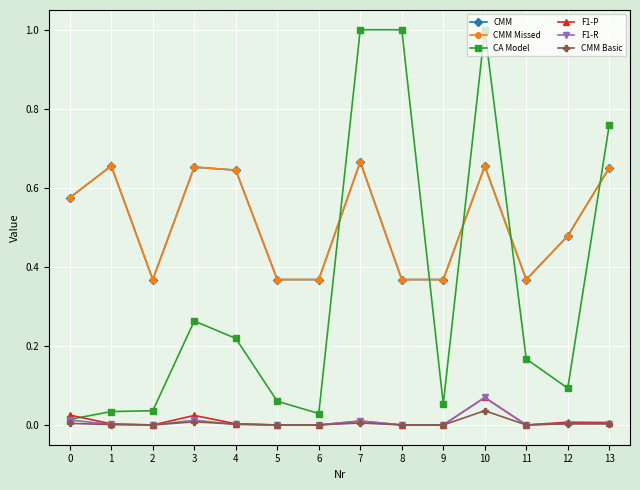

At which label is CMM Missed closest to 0?

9